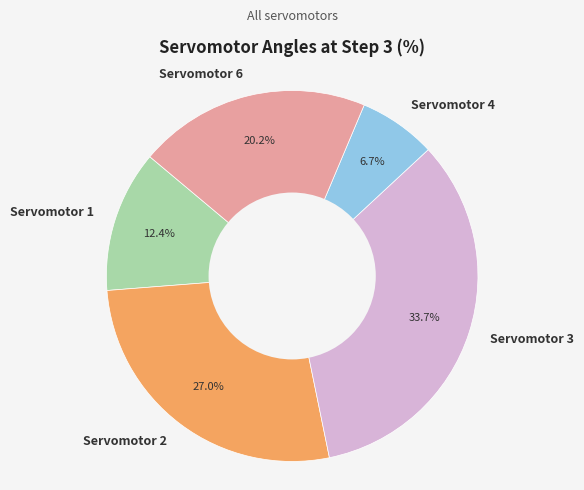

Combined, do Servomotor 3 and Servomotor 4 account for over 50%?

No